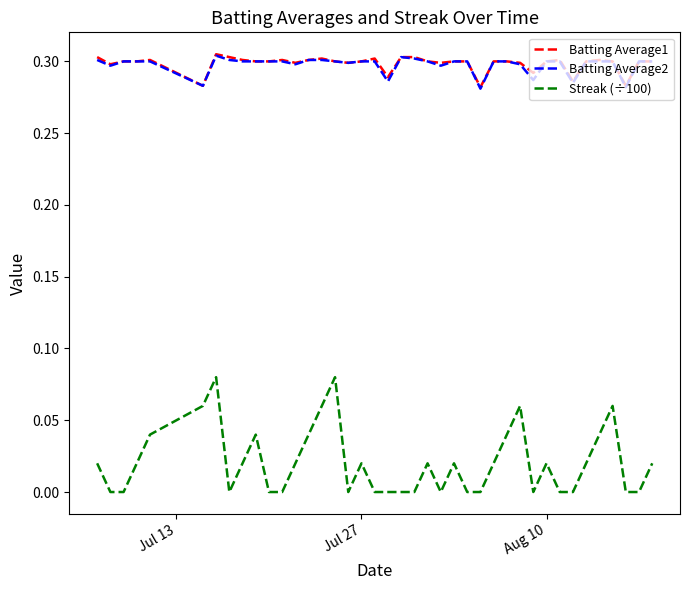

True or false: Streak (÷100) and Batting Average1 intersect in this chart.

False